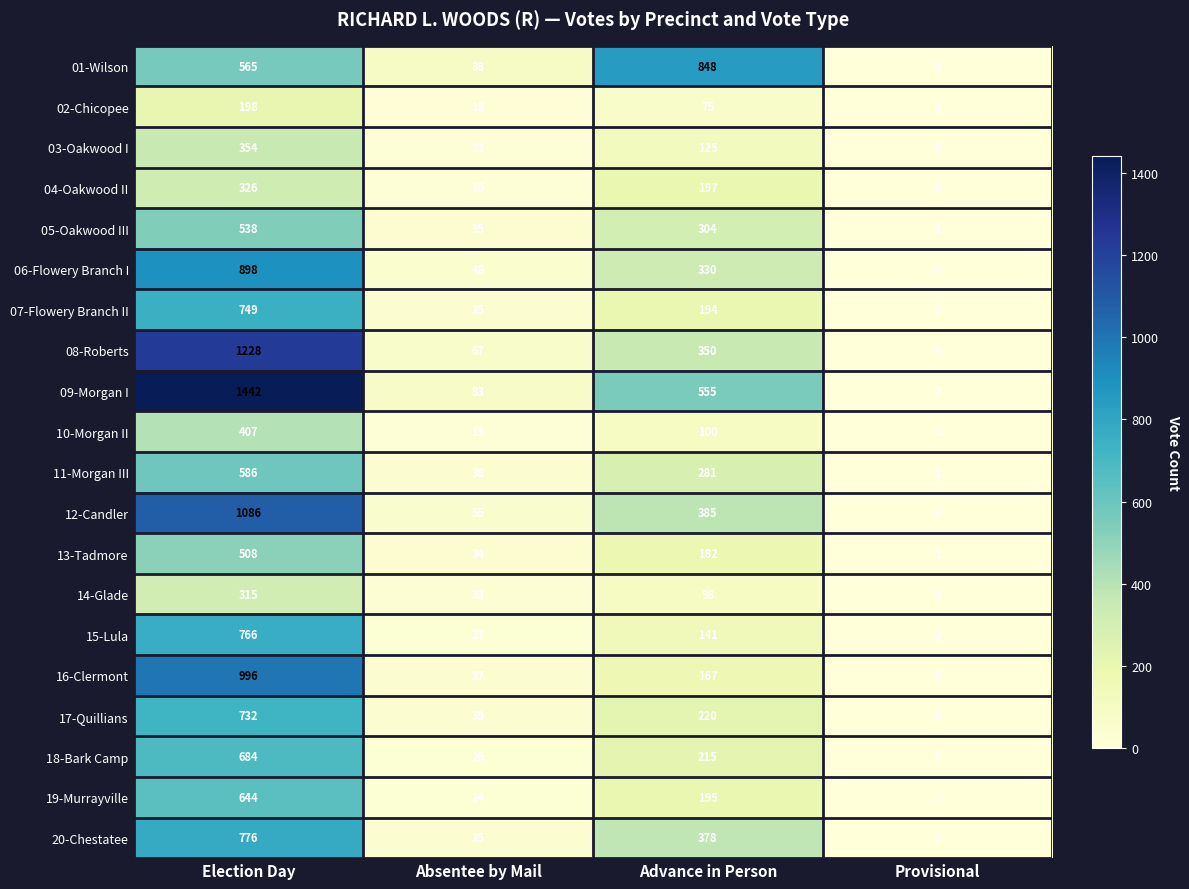

What is the average value of the 17-Quillians series?

248